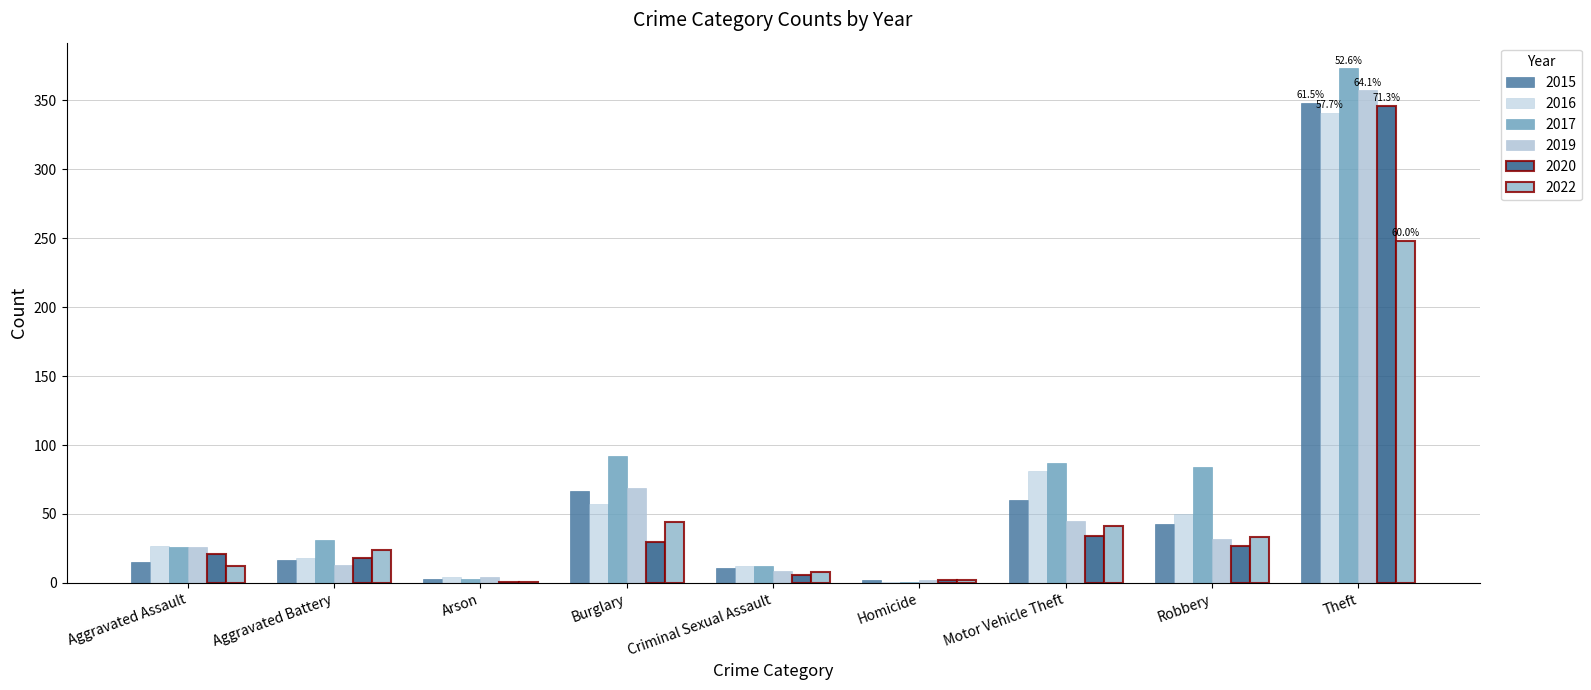

Are the bars horizontal?

No